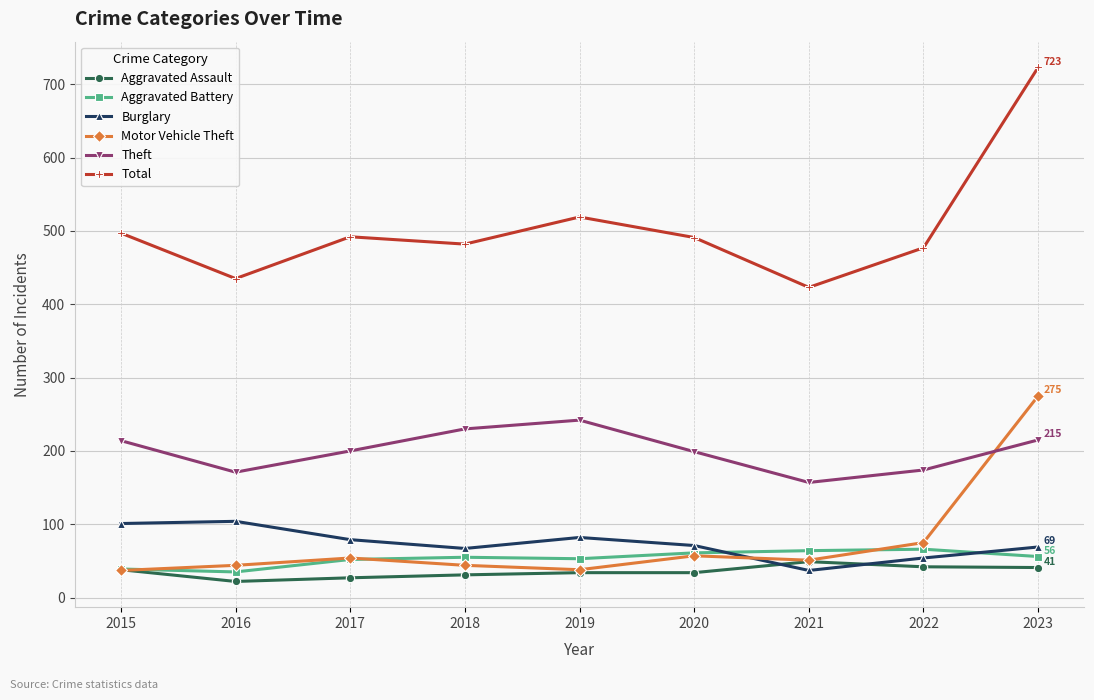

After their last crossing, which series has the higher values: Burglary or Aggravated Assault?

Burglary